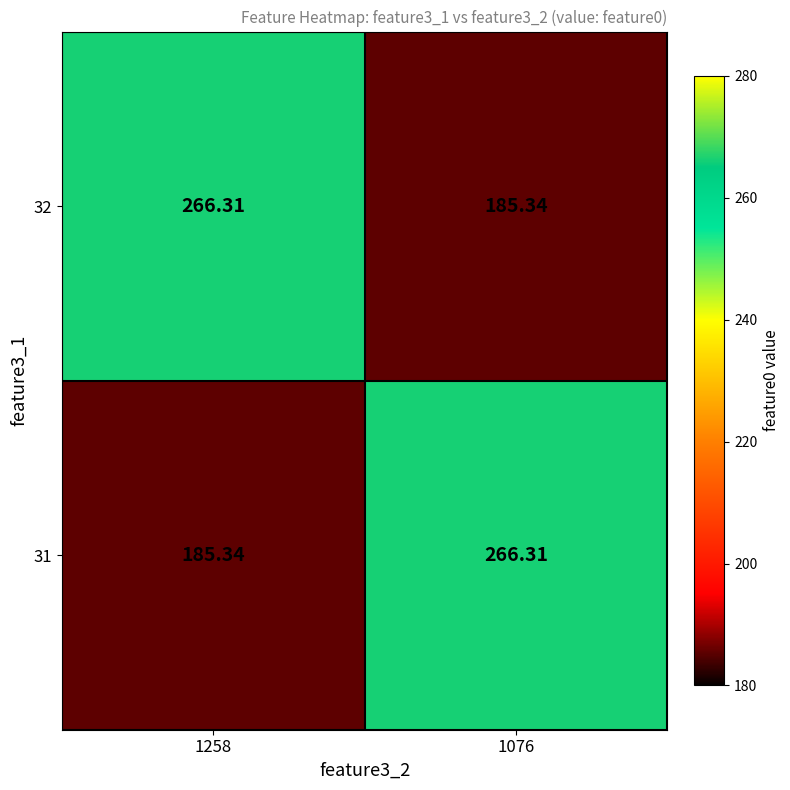

Reading left to right, list all the values displayed in this chart.

32: 1258=266.3	1076=185.3
31: 1258=185.3	1076=266.3